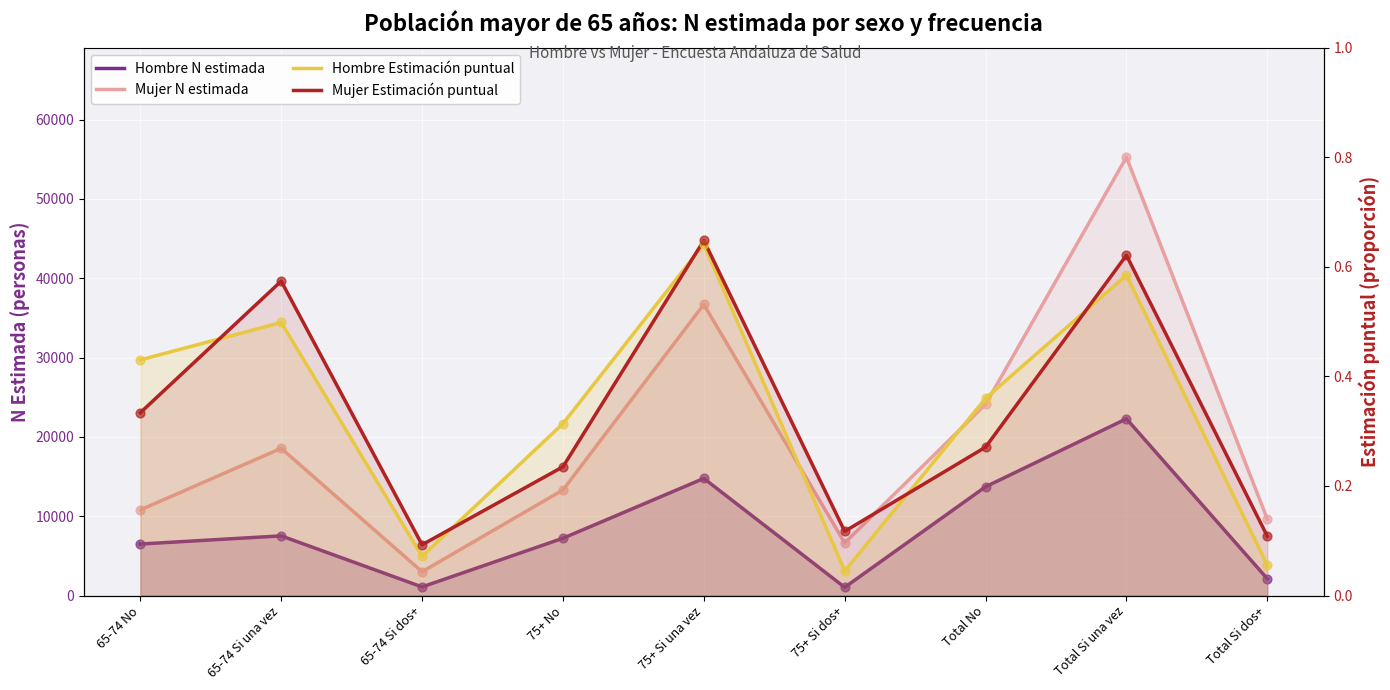

At which category is the sum across all series the highest?

Total Si una vez